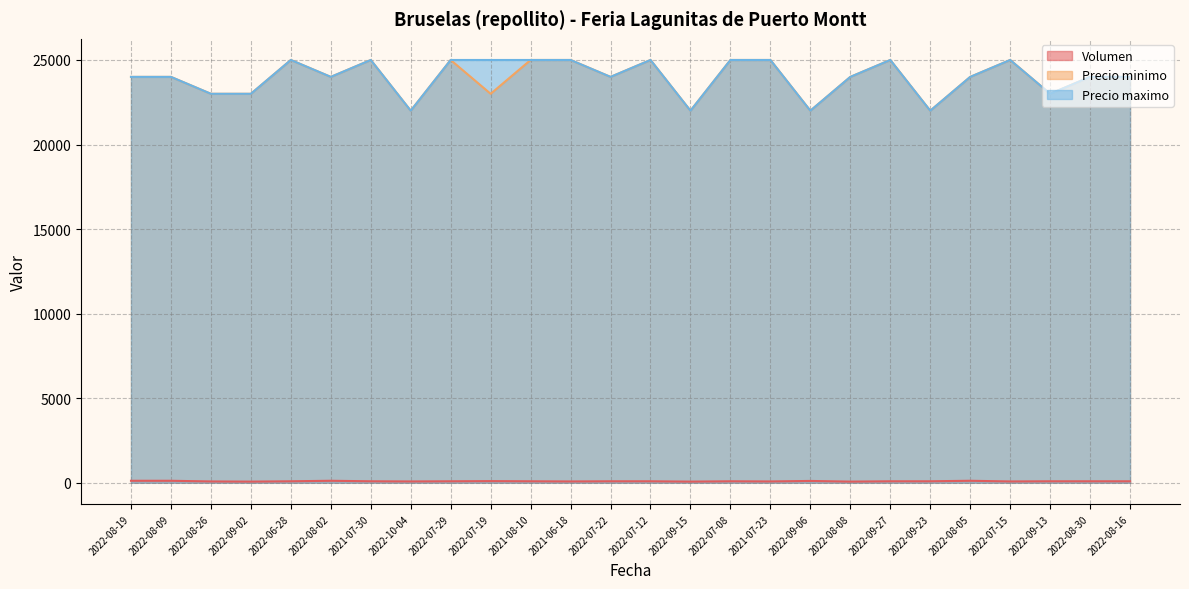

Count the number of data series in this chart.

3